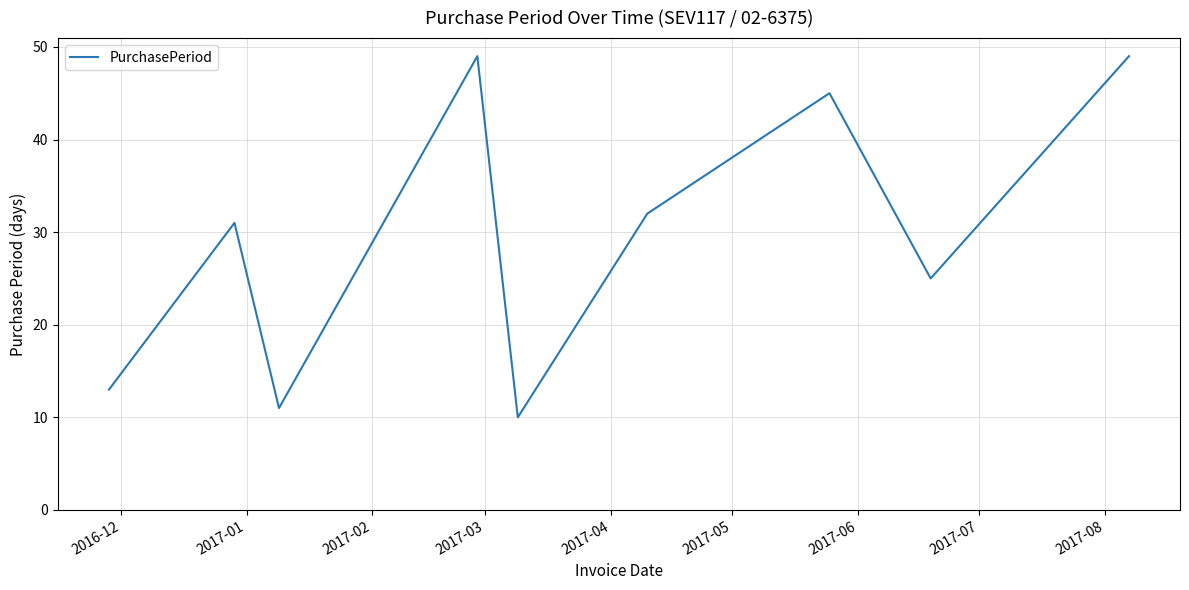

What is the minimum value shown in the chart?

10